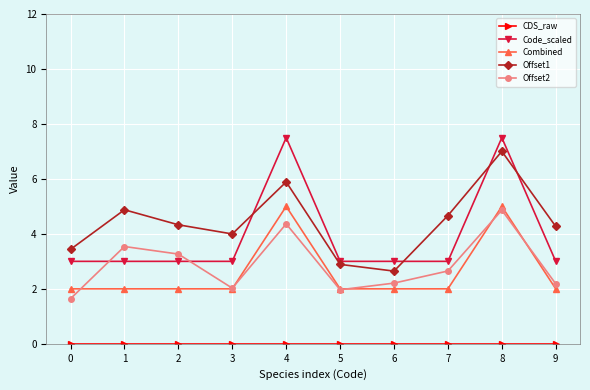

Where is the first local maximum for Offset1?

1